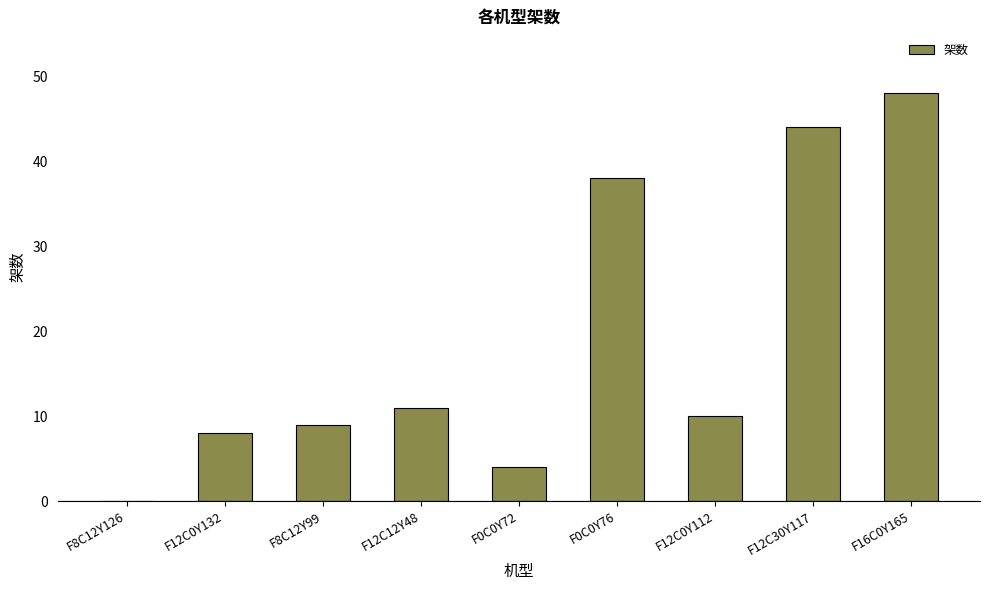

Which has a higher value, F12C30Y117 or F12C0Y112?

F12C30Y117